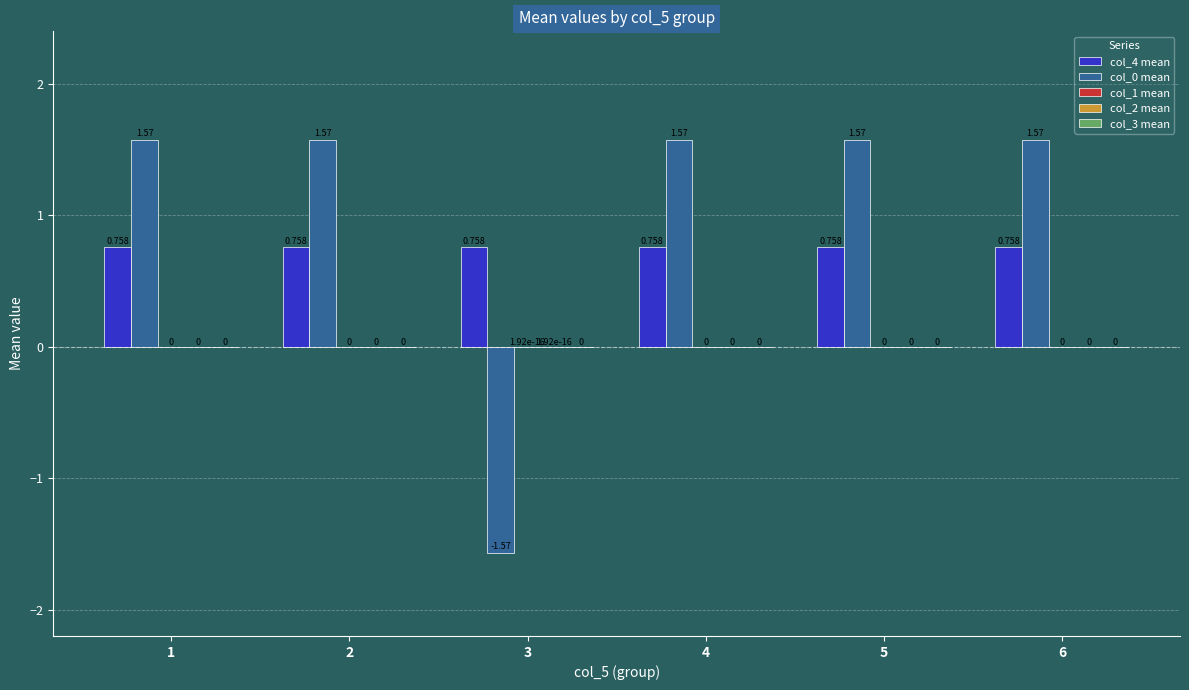

The col_2 mean series shows 0.0 at 2. True or false?

True